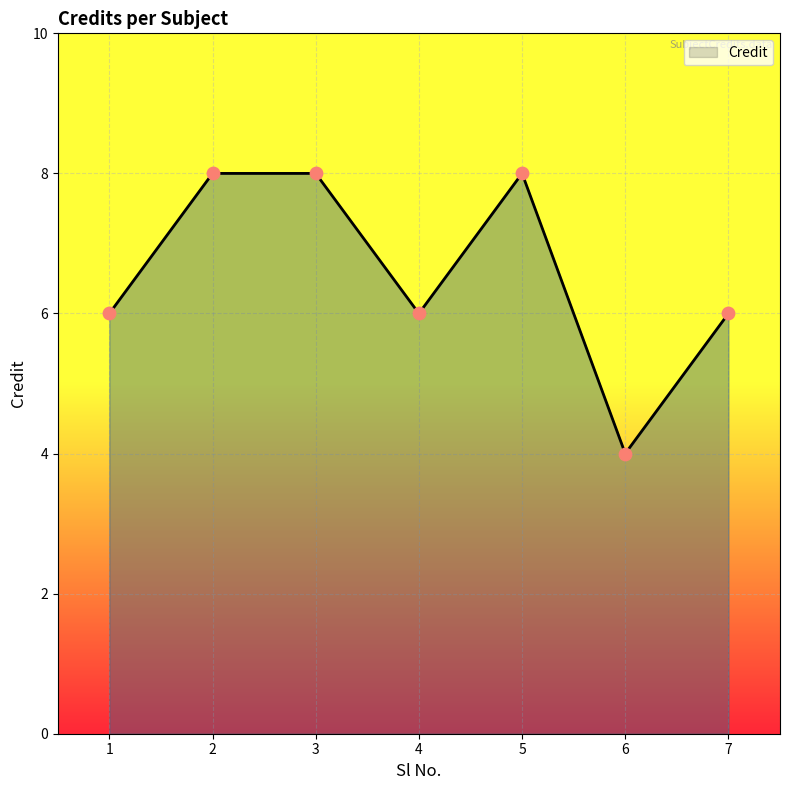

Between 4 and 3, which is larger?

3